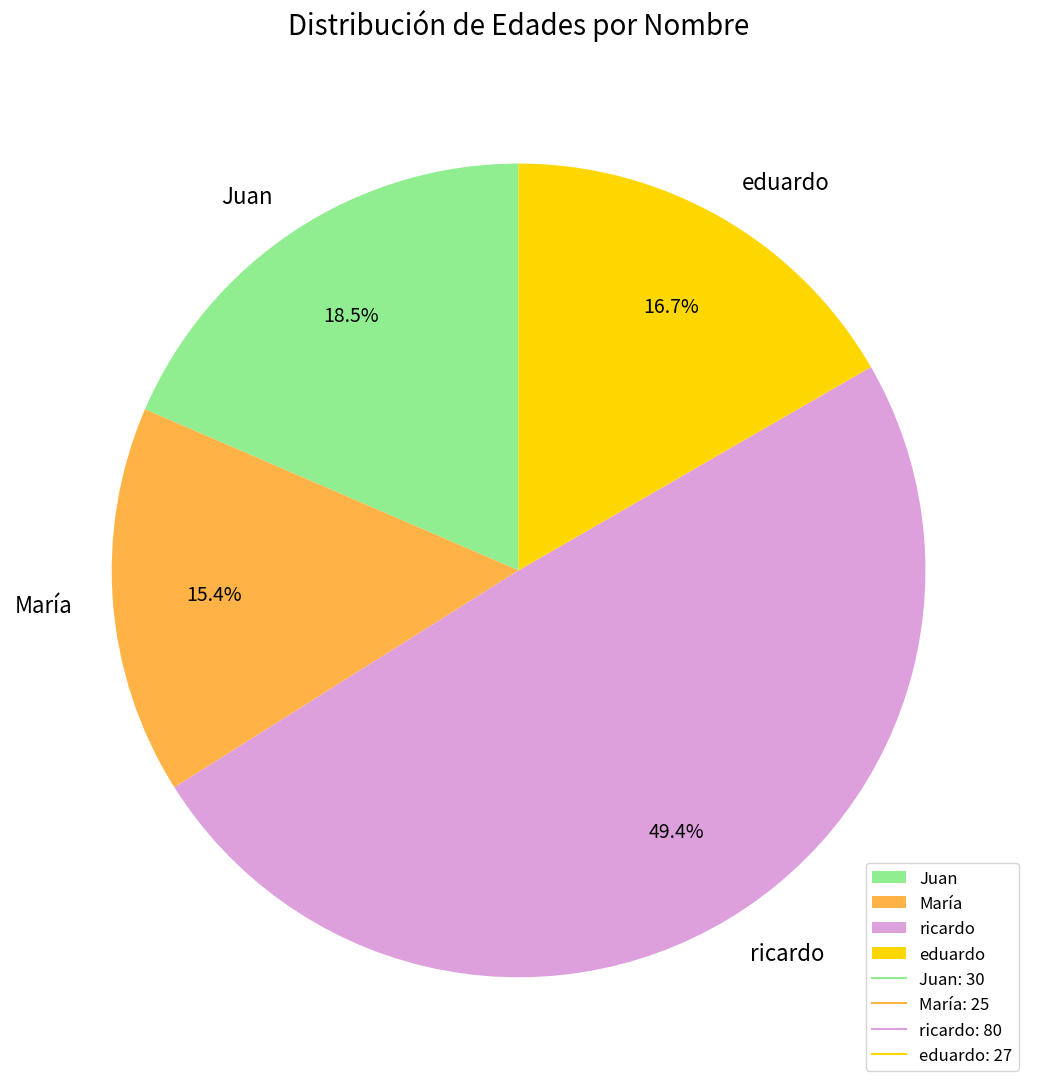

What percentage is the eduardo slice, to the nearest percent?

17%